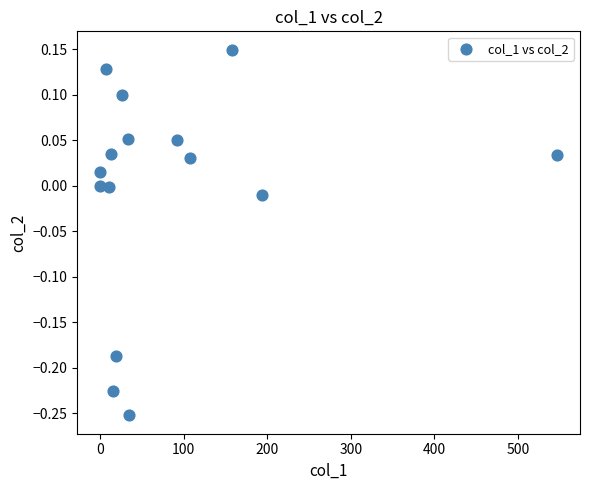

What is the range of X values (max minus min)?

546.7